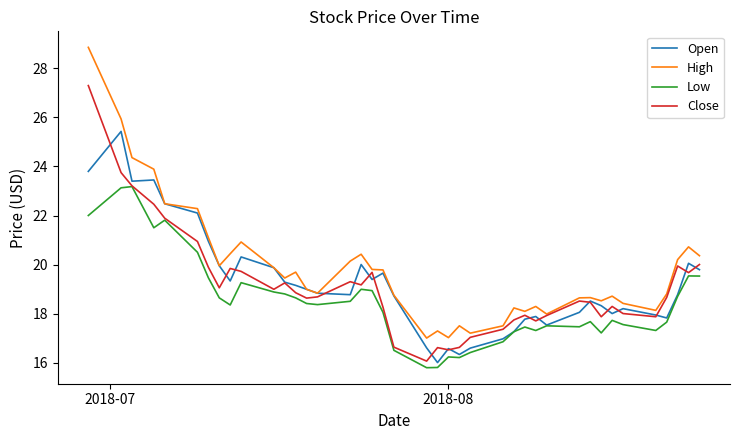

True or false: High and Low intersect in this chart.

False